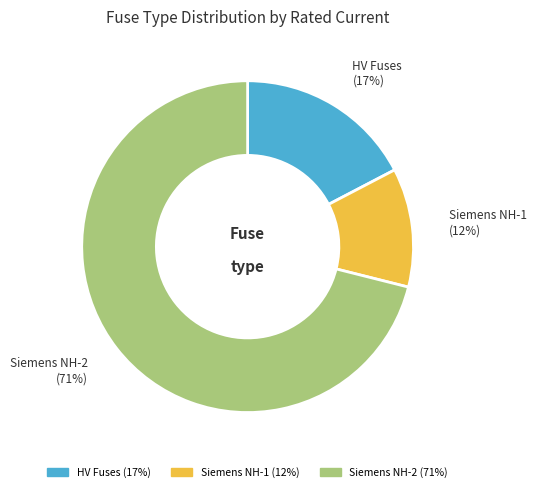

To the nearest percent, what is the average slice percentage?

33%